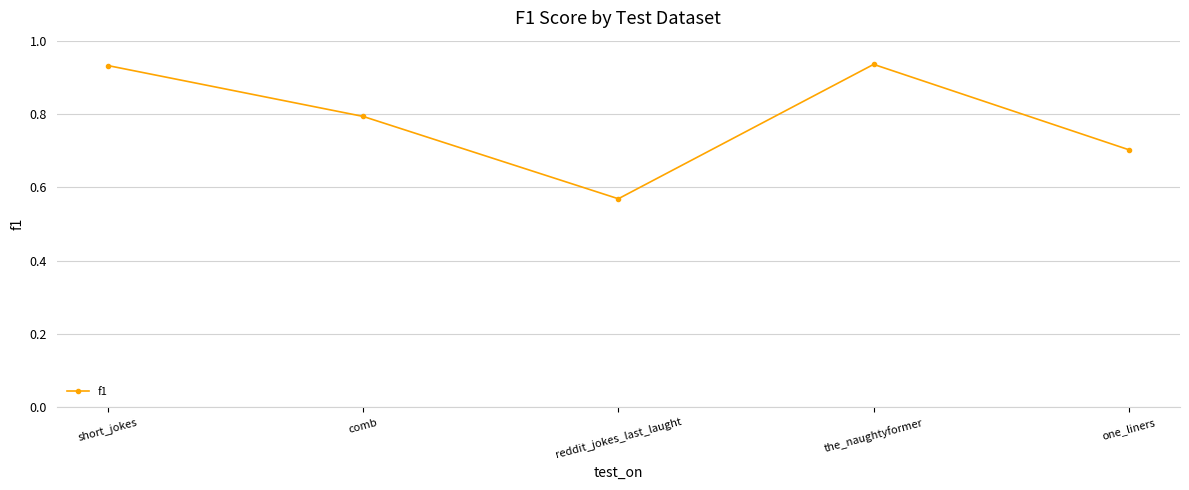

What is the label of the 4th point from the right?

comb